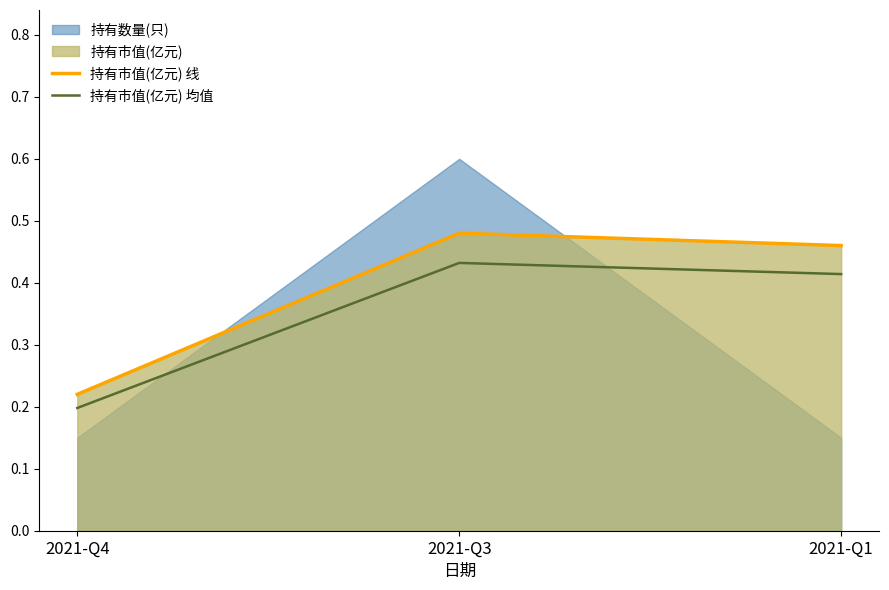

Count the 持有市值(亿元) 均值 values in the range 0 to 1.

3